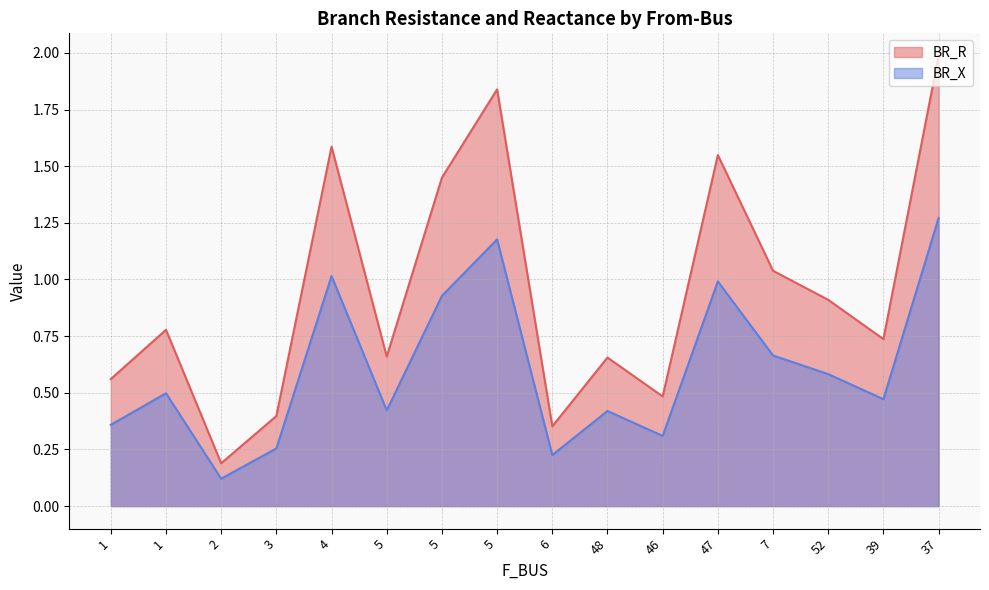

Is the value of BR_R at 2 greater than the value of BR_X at 5?

No